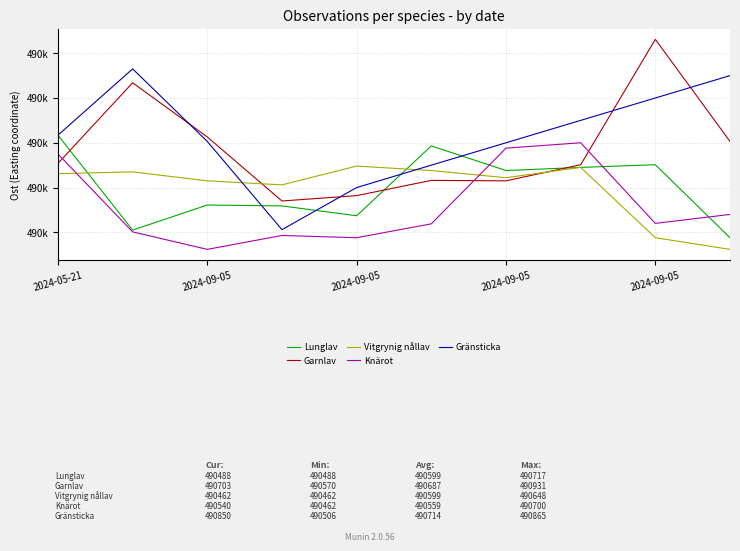

At which category does Lunglav reach its first local valley?

2024-09-05